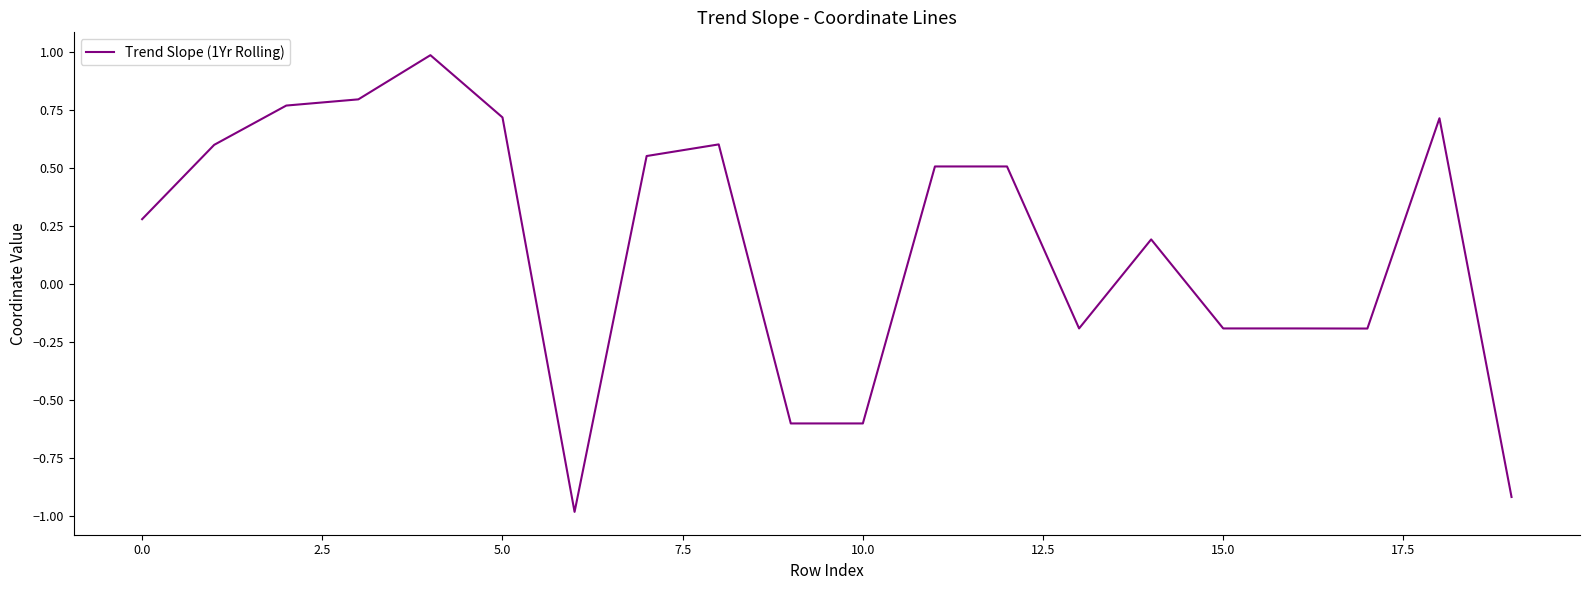

What is the difference between the maximum and minimum values?

2.0